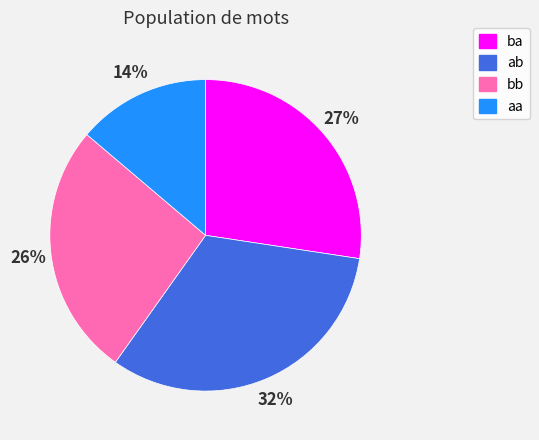

Which category has the smallest portion of the pie?

aa